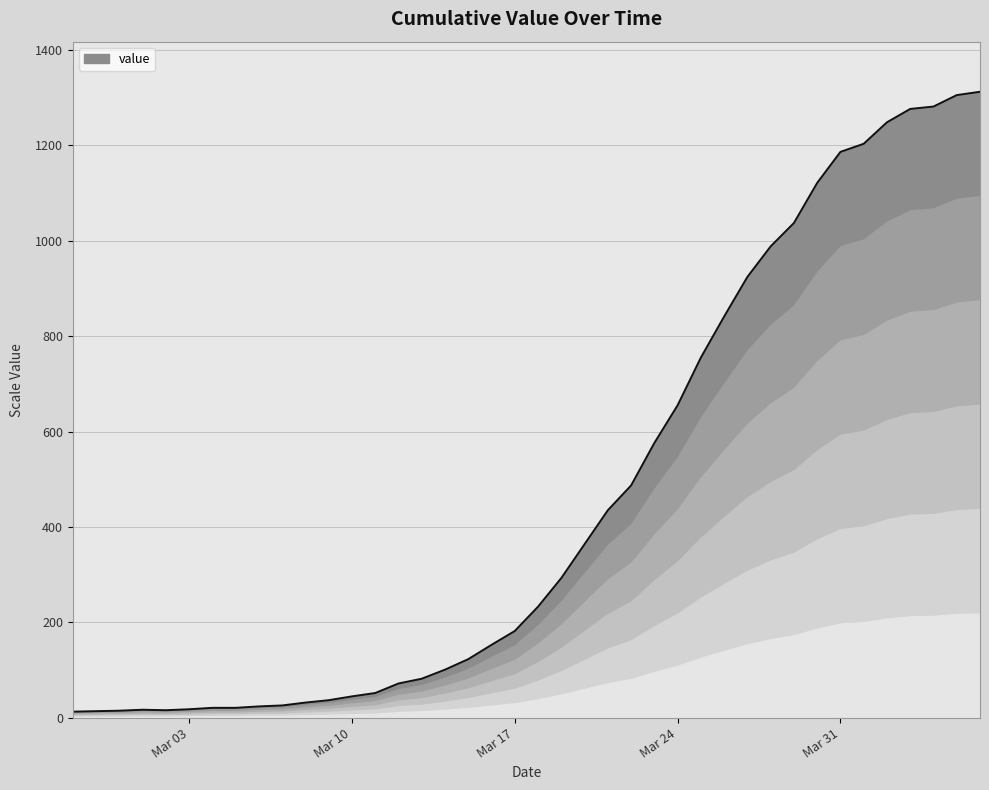

Where does the data first go above 233?

2020-03-19